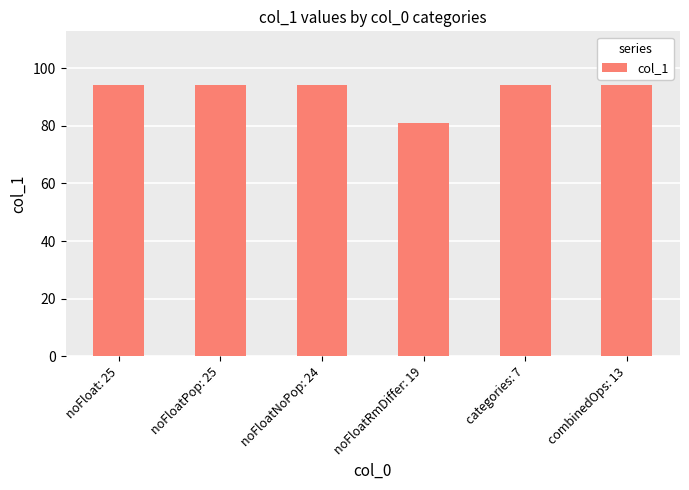

What is the label of the 1st bar from the right?

combinedOps: 13